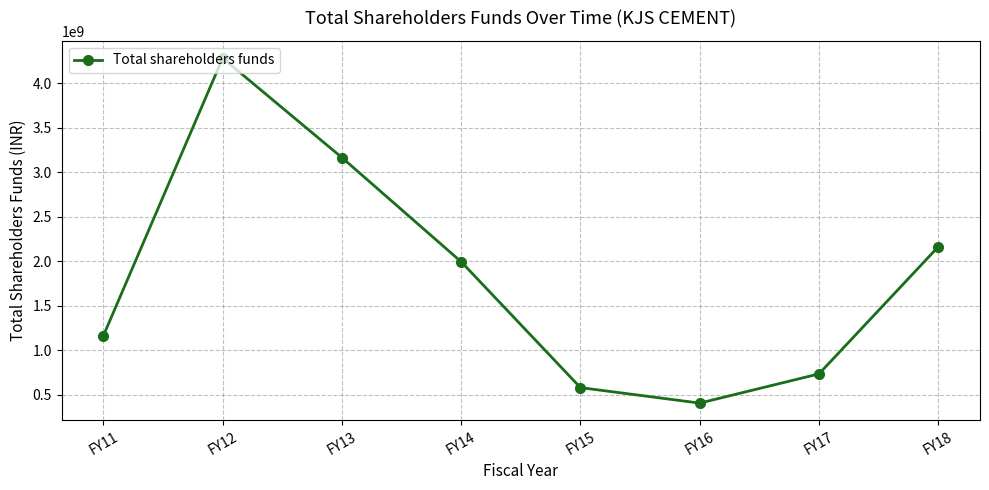

Where is the first local minimum?

FY16